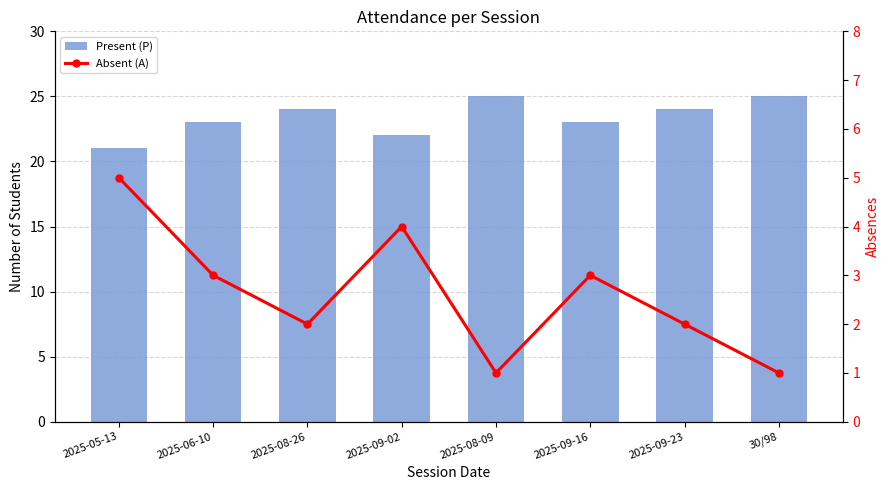

What is the label of the 4th bar from the right?

2025-08-09